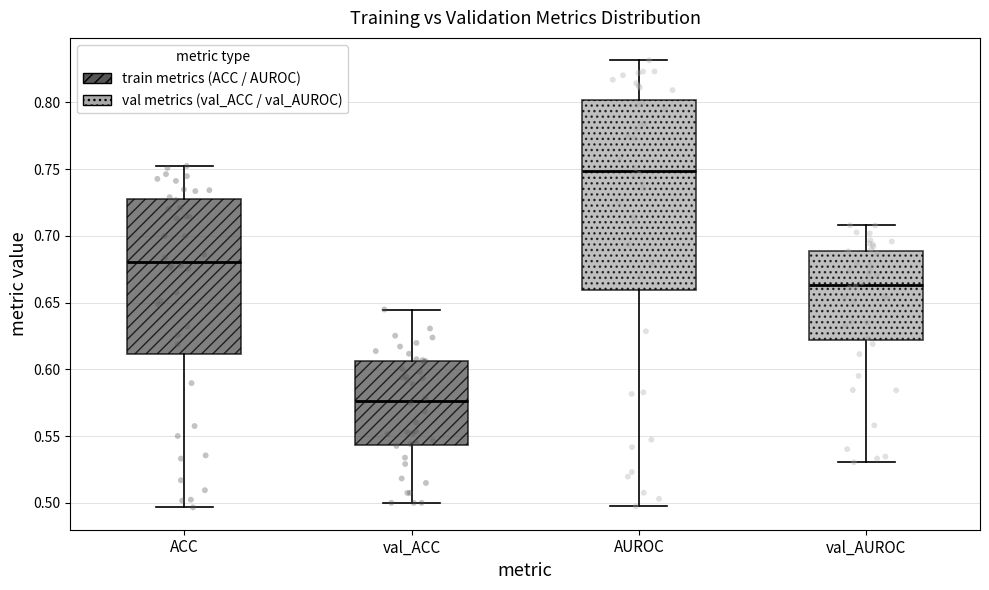

Which box's median line is the lowest?

val_ACC